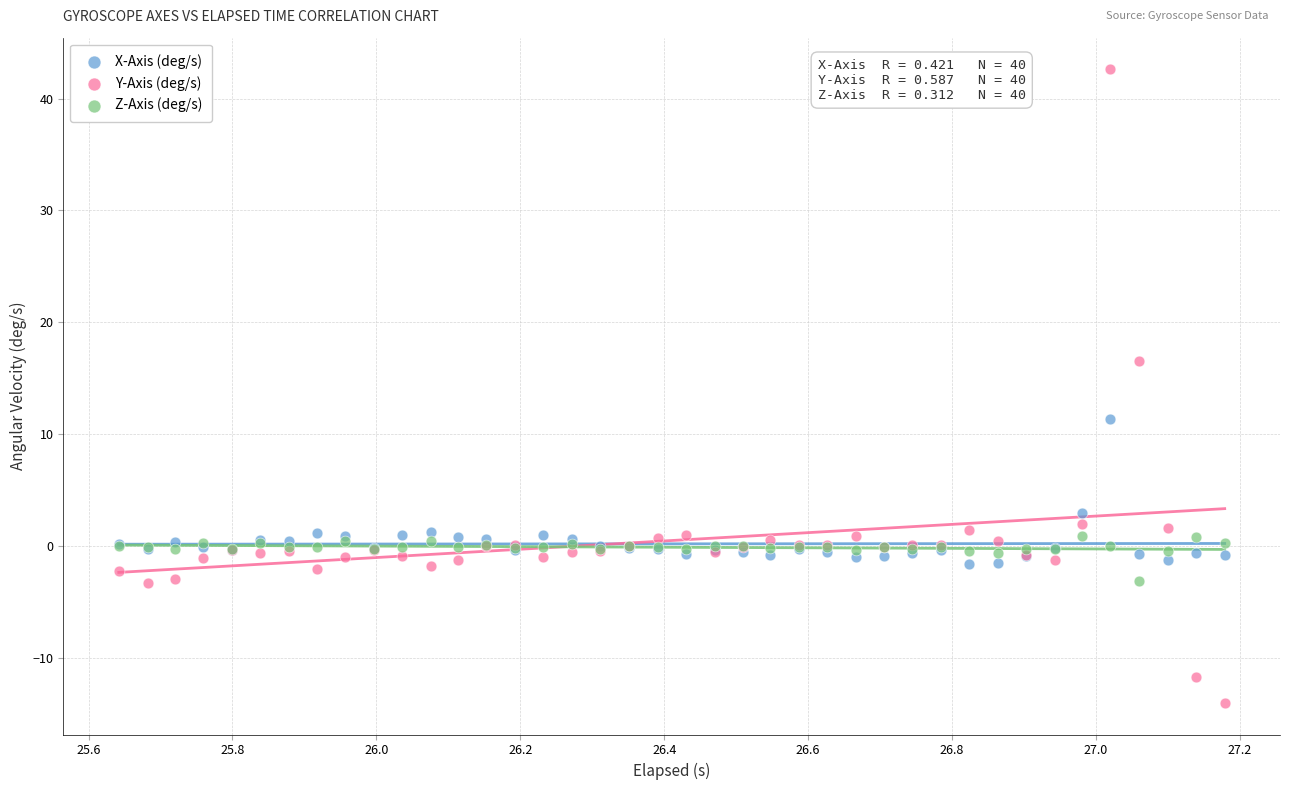

What are all the series names shown in the legend?

X-Axis (deg/s), Y-Axis (deg/s), Z-Axis (deg/s)